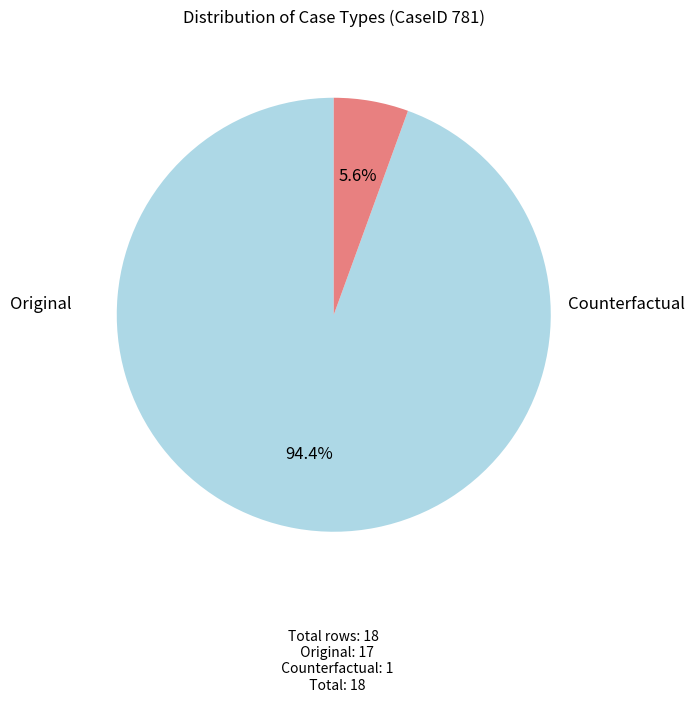

Combined, do Original and Counterfactual account for over 50%?

Yes